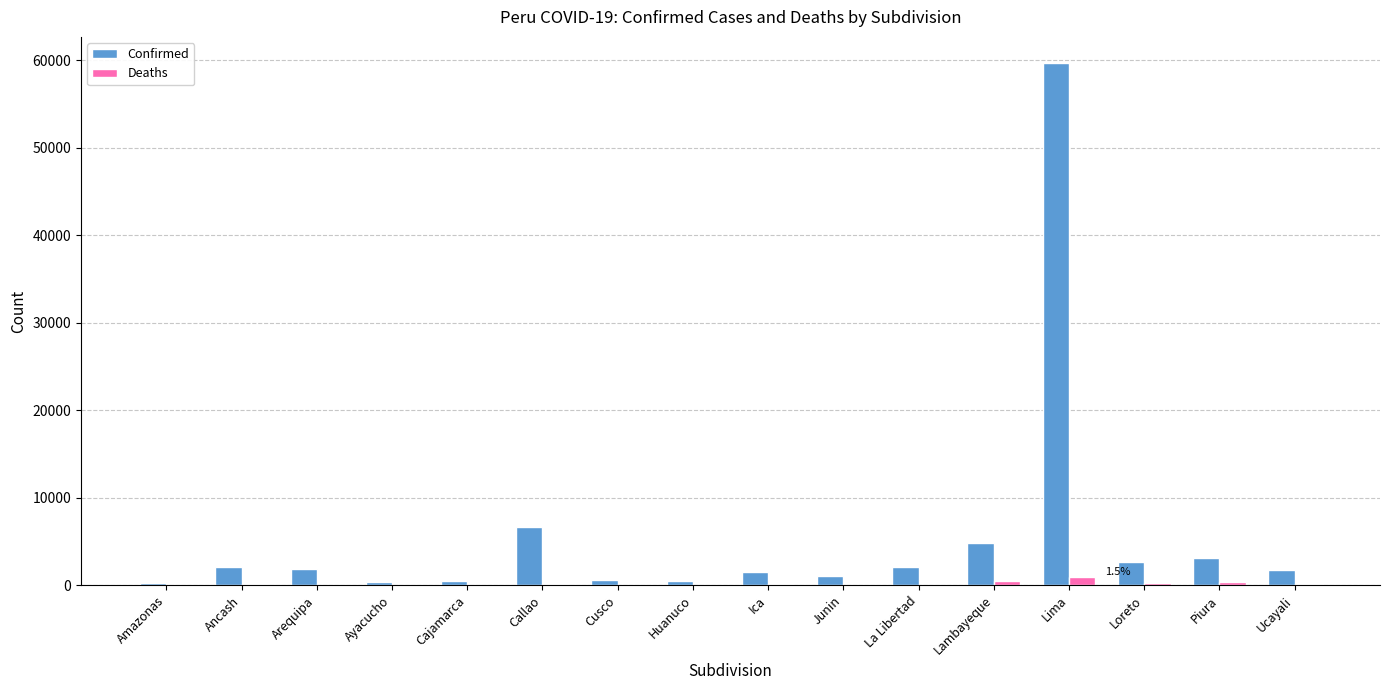

What is the highest value of the Deaths series?

915